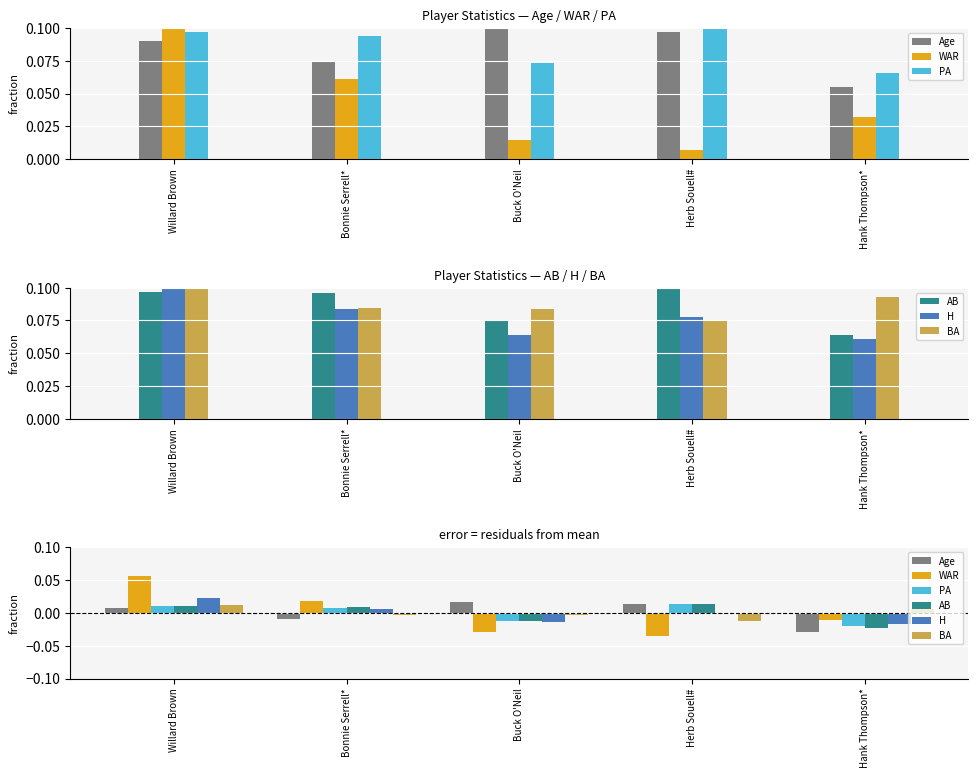

At Willard Brown, list the series in order from largest to smallest.

WAR, H, BA, PA, AB, Age